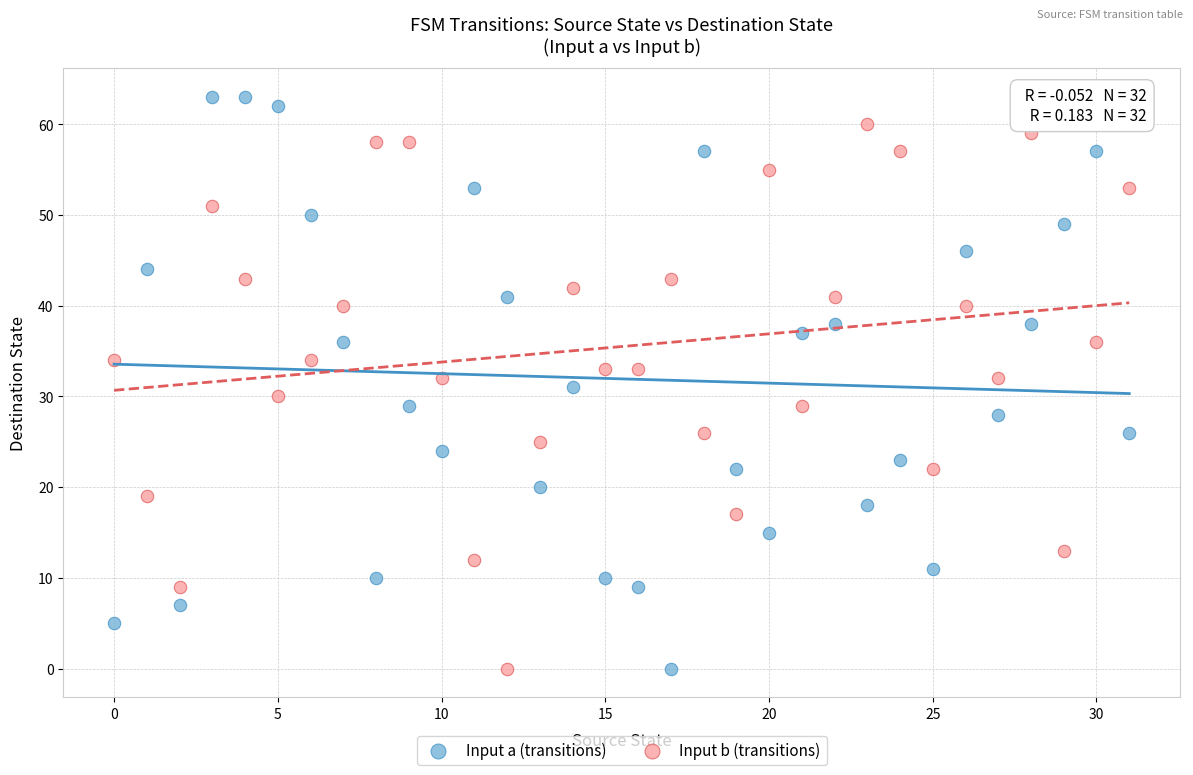

Across all data points, what is the range of Y values (max minus min)?

63